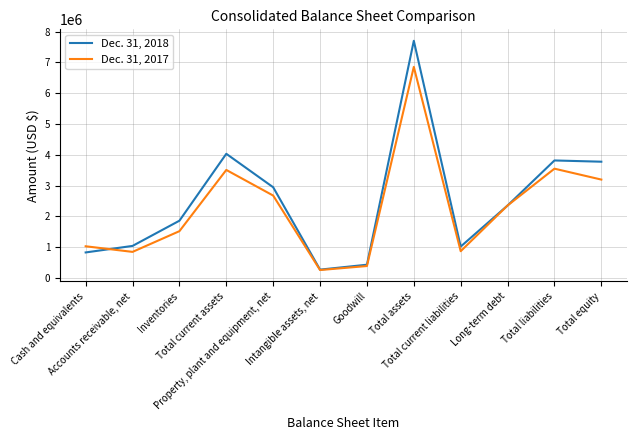

What is the smallest value displayed?

256909